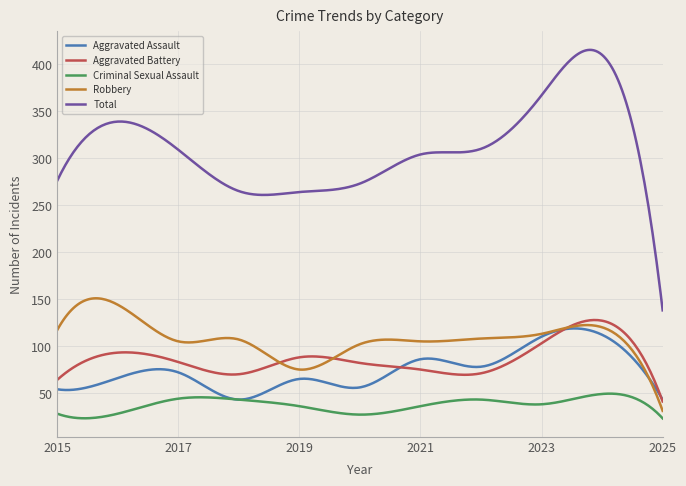

What is the lowest value of the Aggravated Battery series?

41.0